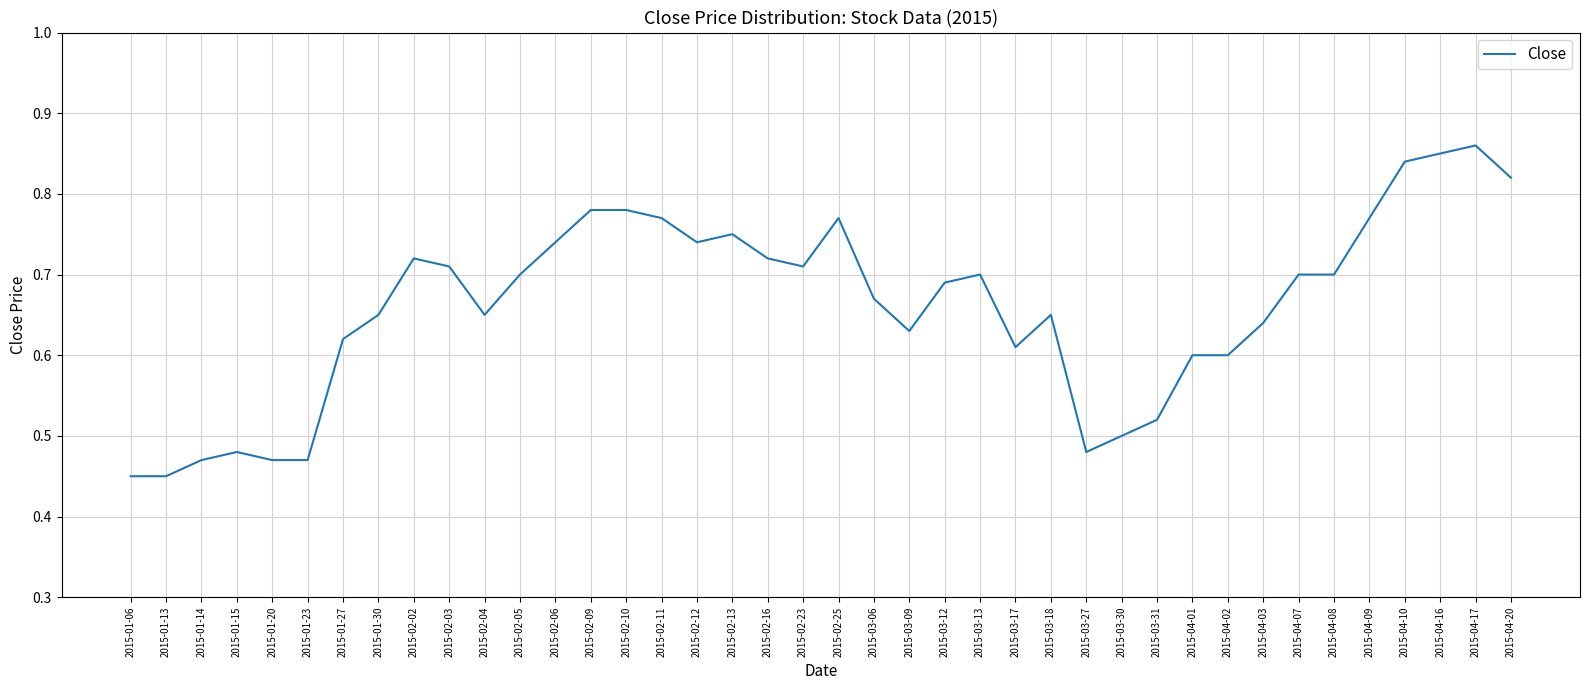

Between 2015-03-27 and 2015-03-12, which is larger?

2015-03-12